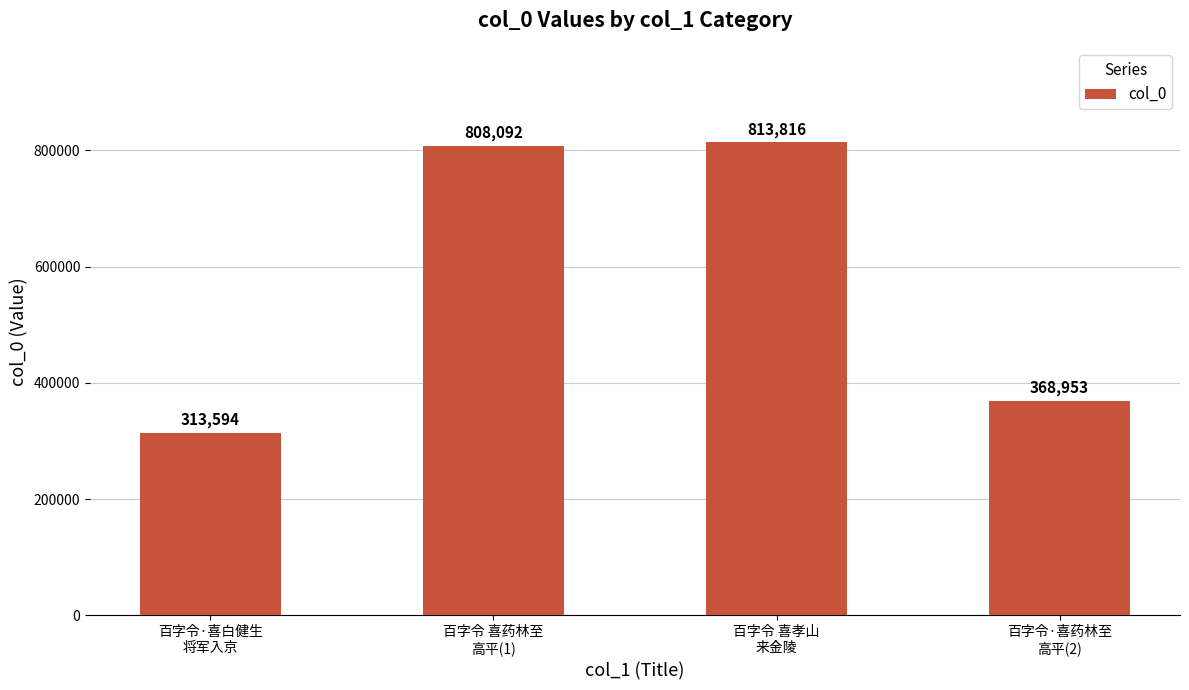

At which category does the chart reach its peak across all series?

百字令 喜孝山
来金陵